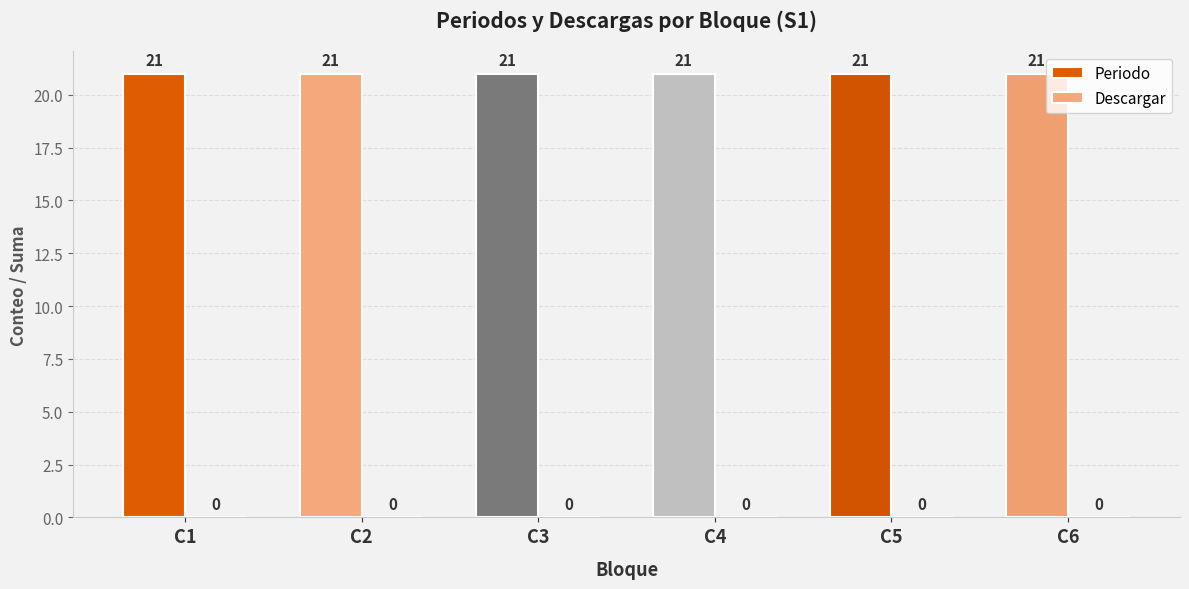

The Descargar series shows 0 at C4. True or false?

True